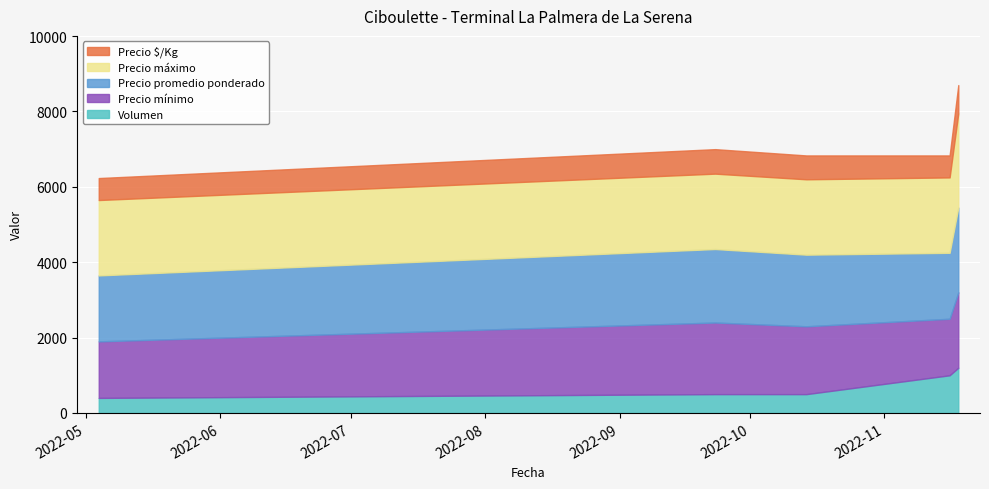

True or false: Precio máximo and Precio $/Kg intersect in this chart.

False